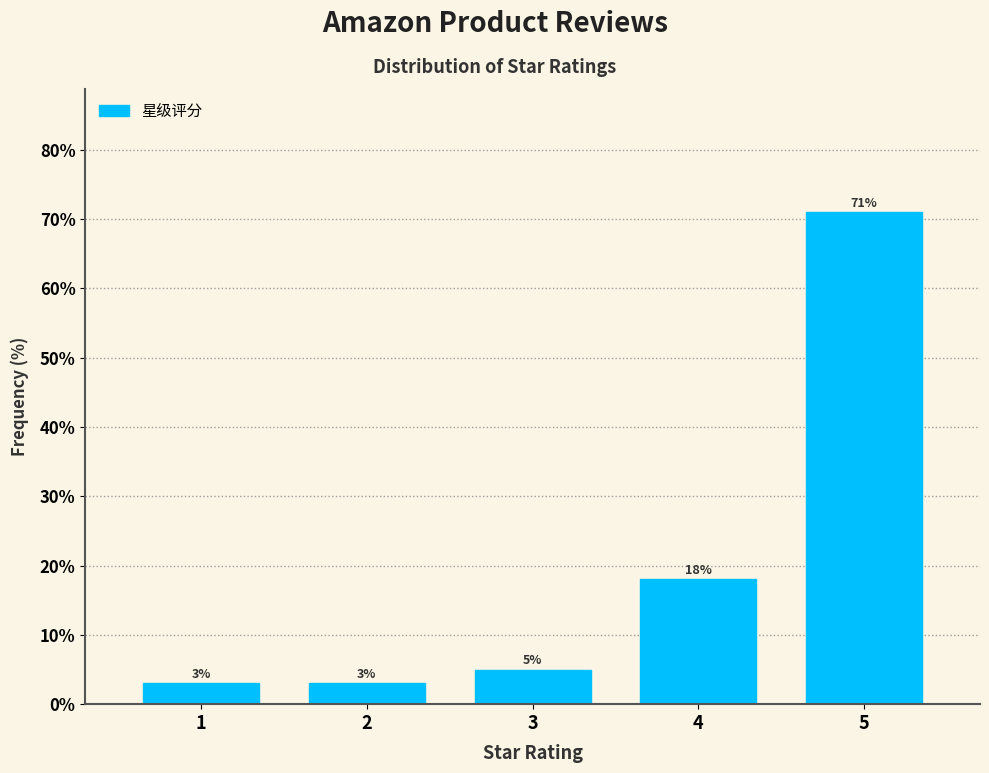

Which range on the x-axis has the tallest bar?

4.5 to 5.5